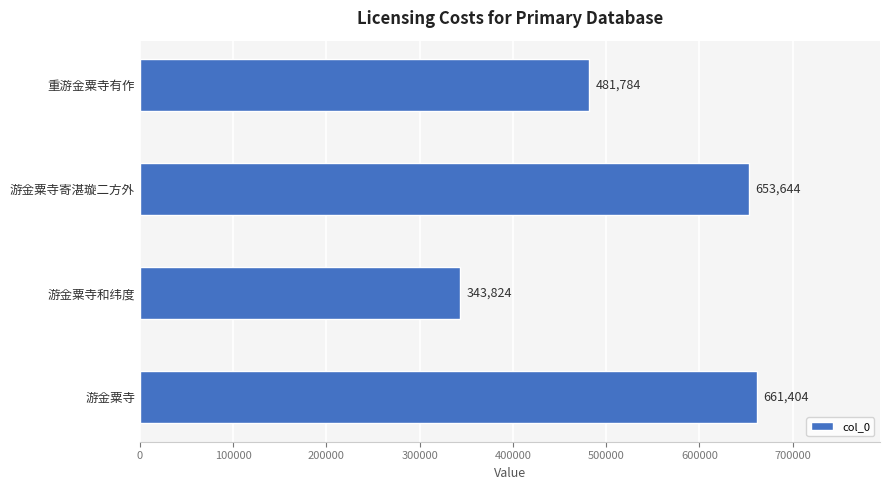

What is the difference between the values at 游金粟寺和纬度 and 游金粟寺?

317580